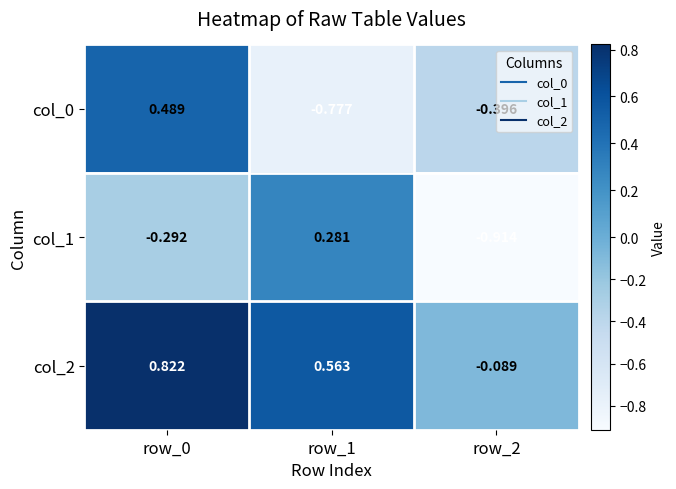

How many distinct data groups are displayed?

3